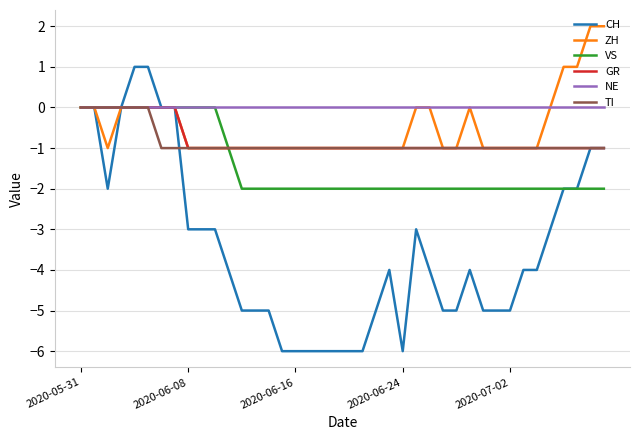

Reading left to right, transcribe all the data shown in this chart.

CH: 0	0	-2	0	1	1	0	0	-3	-3	-3	-4	-5	-5	-5	-6	-6	-6	-6	-6	-6	-6	-5	-4	-6	-3	-4	-5	-5	-4	-5	-5	-5	-4	-4	-3	-2	-2	-1	-1
ZH: 0	0	-1	0	0	0	0	0	-1	-1	-1	-1	-1	-1	-1	-1	-1	-1	-1	-1	-1	-1	-1	-1	-1	0	0	-1	-1	0	-1	-1	-1	-1	-1	0	1	1	2	2
VS: 0	0	0	0	0	0	0	0	0	0	0	-1	-2	-2	-2	-2	-2	-2	-2	-2	-2	-2	-2	-2	-2	-2	-2	-2	-2	-2	-2	-2	-2	-2	-2	-2	-2	-2	-2	-2
GR: 0	0	0	0	0	0	0	0	-1	-1	-1	-1	-1	-1	-1	-1	-1	-1	-1	-1	-1	-1	-1	-1	-1	-1	-1	-1	-1	-1	-1	-1	-1	-1	-1	-1	-1	-1	-1	-1
NE: 0	0	0	0	0	0	0	0	0	0	0	0	0	0	0	0	0	0	0	0	0	0	0	0	0	0	0	0	0	0	0	0	0	0	0	0	0	0	0	0
TI: 0	0	0	0	0	0	-1	-1	-1	-1	-1	-1	-1	-1	-1	-1	-1	-1	-1	-1	-1	-1	-1	-1	-1	-1	-1	-1	-1	-1	-1	-1	-1	-1	-1	-1	-1	-1	-1	-1